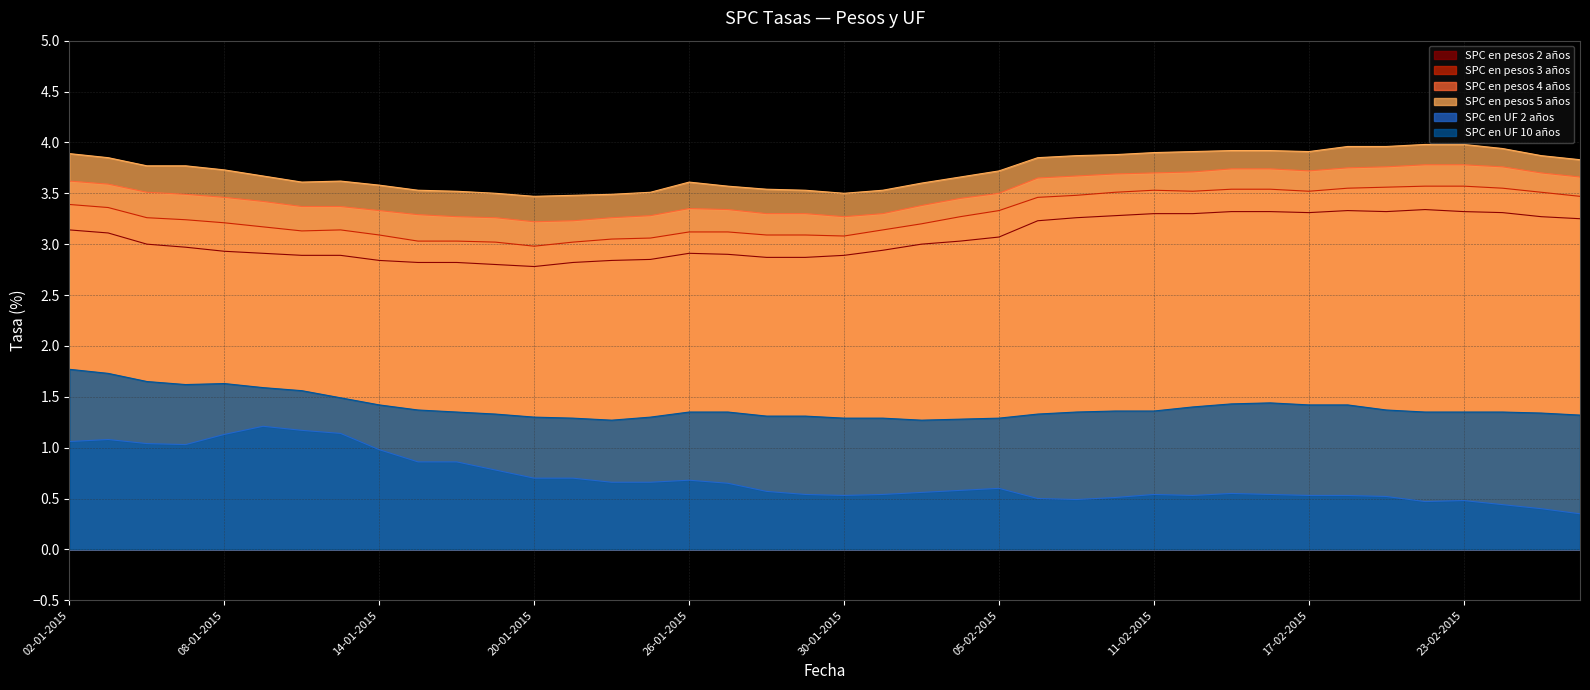

Reading left to right, list all the values displayed in this chart.

SPC en pesos 2 años: 3.1	3.1	3.0	3.0	2.9	2.9	2.9	2.9	2.8	2.8	2.8	2.8	2.8	2.8	2.8	2.9	2.9	2.9	2.9	2.9	2.9	2.9	3.0	3.0	3.1	3.2	3.3	3.3	3.3	3.3	3.3	3.3	3.3	3.3	3.3	3.3	3.3	3.3	3.3	3.2
SPC en pesos 3 años: 3.4	3.4	3.3	3.2	3.2	3.2	3.1	3.1	3.1	3.0	3.0	3.0	3.0	3.0	3.0	3.1	3.1	3.1	3.1	3.1	3.1	3.1	3.2	3.3	3.3	3.5	3.5	3.5	3.5	3.5	3.5	3.5	3.5	3.5	3.6	3.6	3.6	3.5	3.5	3.5
SPC en pesos 4 años: 3.6	3.6	3.5	3.5	3.5	3.4	3.4	3.4	3.3	3.3	3.3	3.3	3.2	3.2	3.3	3.3	3.4	3.3	3.3	3.3	3.3	3.3	3.4	3.5	3.5	3.6	3.7	3.7	3.7	3.7	3.7	3.7	3.7	3.8	3.8	3.8	3.8	3.8	3.7	3.7
SPC en pesos 5 años: 3.9	3.9	3.8	3.8	3.7	3.7	3.6	3.6	3.6	3.5	3.5	3.5	3.5	3.5	3.5	3.5	3.6	3.6	3.5	3.5	3.5	3.5	3.6	3.7	3.7	3.9	3.9	3.9	3.9	3.9	3.9	3.9	3.9	4.0	4.0	4.0	4.0	3.9	3.9	3.8
SPC en UF 2 años: 1.1	1.1	1.0	1.0	1.1	1.2	1.2	1.1	1.0	0.9	0.9	0.8	0.7	0.7	0.7	0.7	0.7	0.7	0.6	0.5	0.5	0.5	0.6	0.6	0.6	0.5	0.5	0.5	0.5	0.5	0.6	0.5	0.5	0.5	0.5	0.5	0.5	0.4	0.4	0.3
SPC en UF 10 años: 1.8	1.7	1.6	1.6	1.6	1.6	1.6	1.5	1.4	1.4	1.4	1.3	1.3	1.3	1.3	1.3	1.4	1.4	1.3	1.3	1.3	1.3	1.3	1.3	1.3	1.3	1.4	1.4	1.4	1.4	1.4	1.4	1.4	1.4	1.4	1.4	1.4	1.4	1.3	1.3